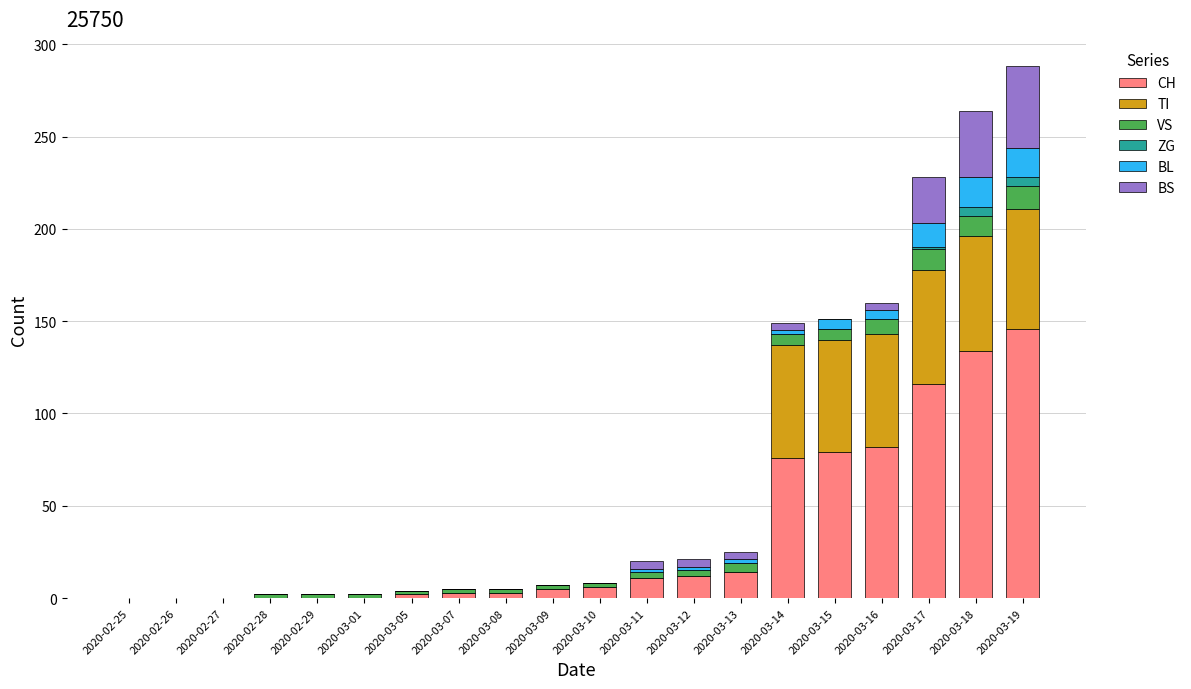

The value of CH at 2020-03-19 is 64. True or false?

False